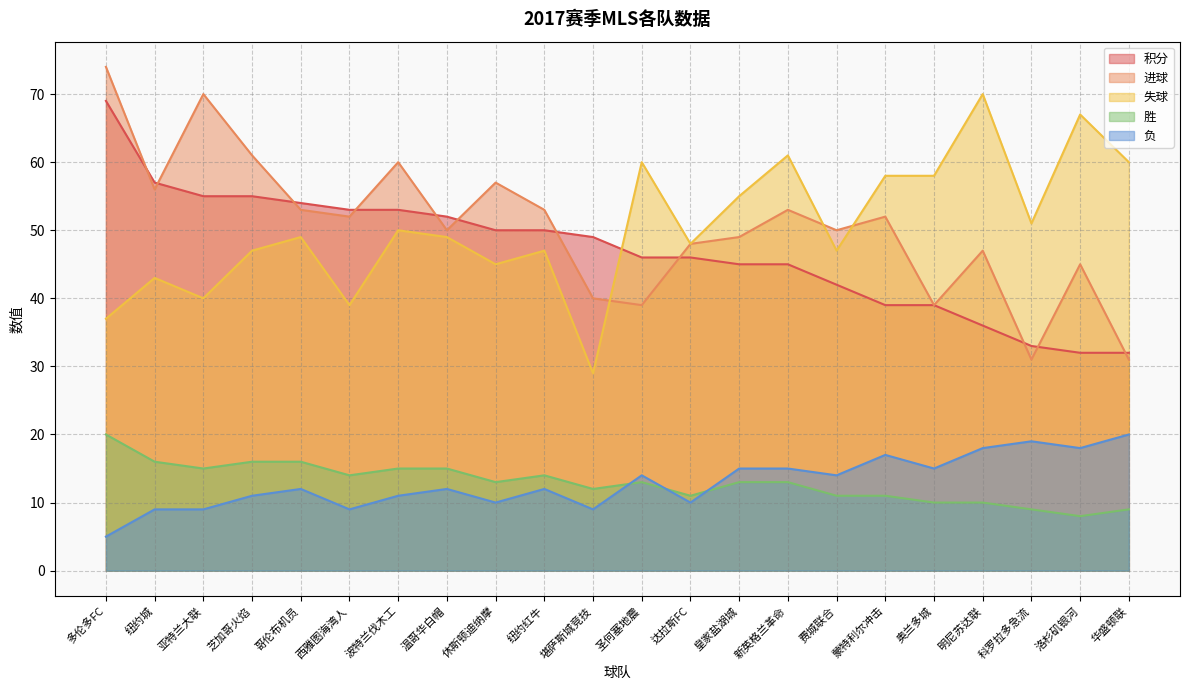

What are all the series names shown in the legend?

积分, 进球, 失球, 胜, 负